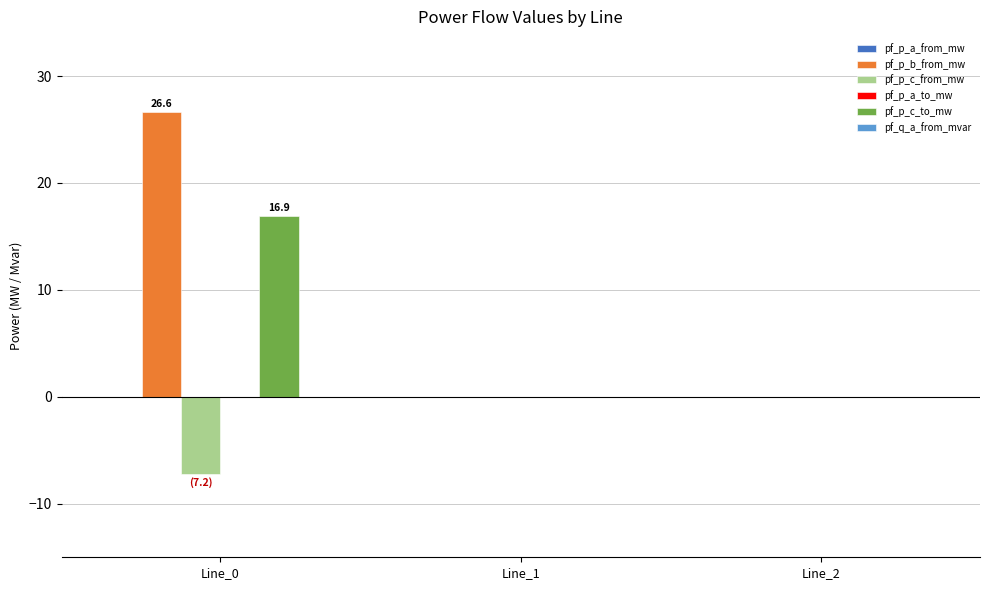

Reading left to right, transcribe all the data shown in this chart.

pf_p_b_from_mw: Line_0=26.6	Line_1=0.0	Line_2=0.0
pf_p_c_from_mw: Line_0=-7.2	Line_1=0.0	Line_2=0.0
pf_p_c_to_mw: Line_0=16.9	Line_1=0.0	Line_2=0.0